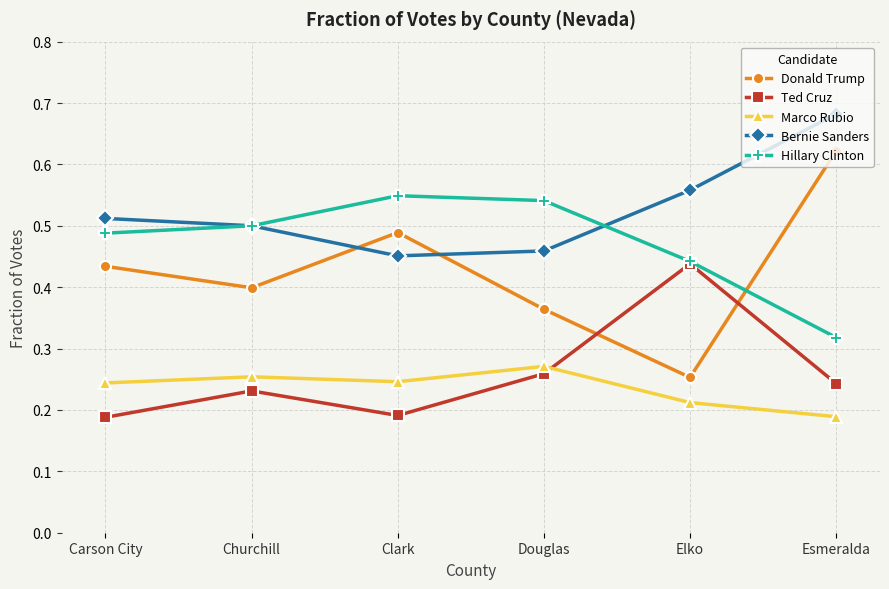

Where is the first local minimum for Marco Rubio?

Clark